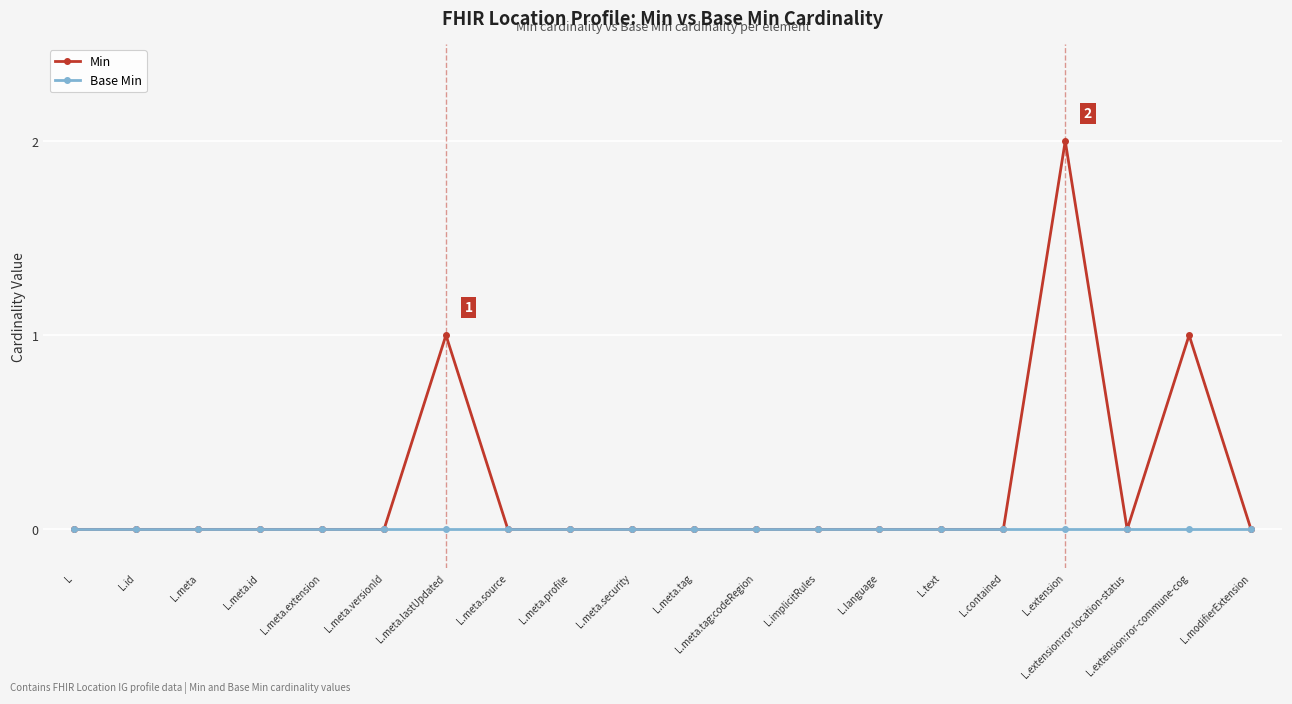

Which series has the largest total across all categories?

Min